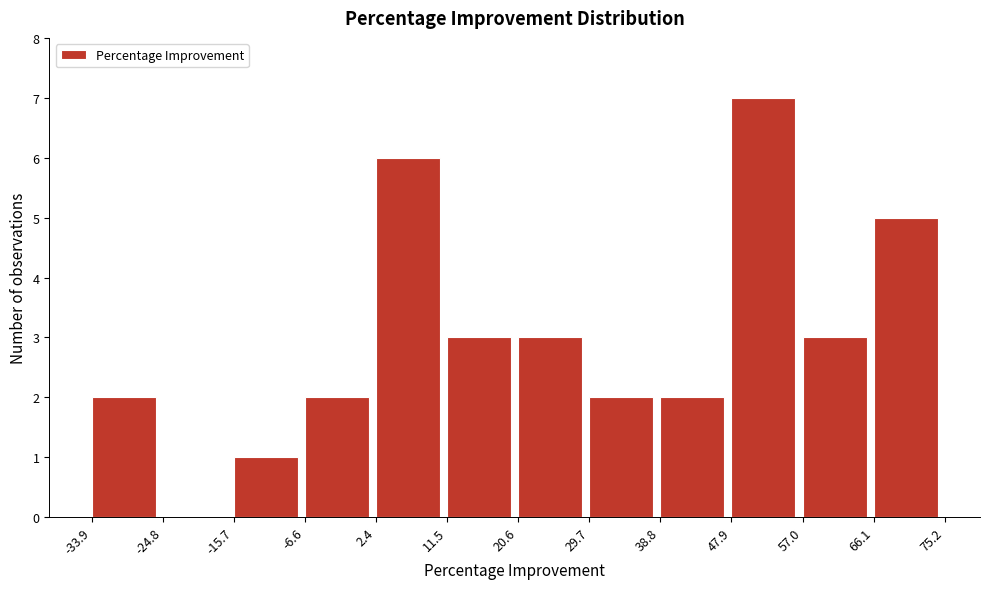

Over which range of the x-axis is the bar tallest?

47.9 to 57.0